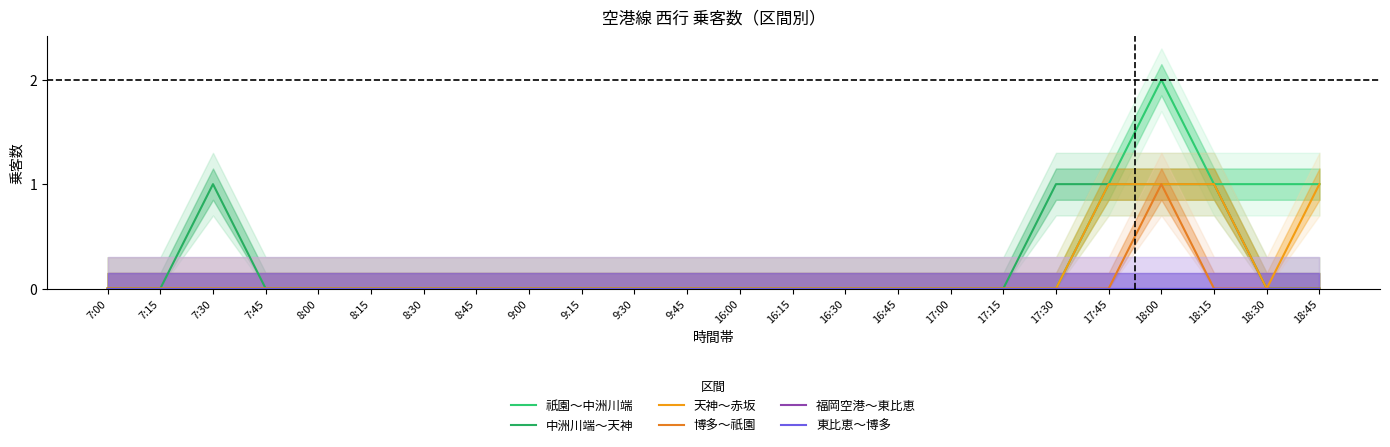

True or false: 天神～赤坂 has more than 2 points higher than both neighbors.

False